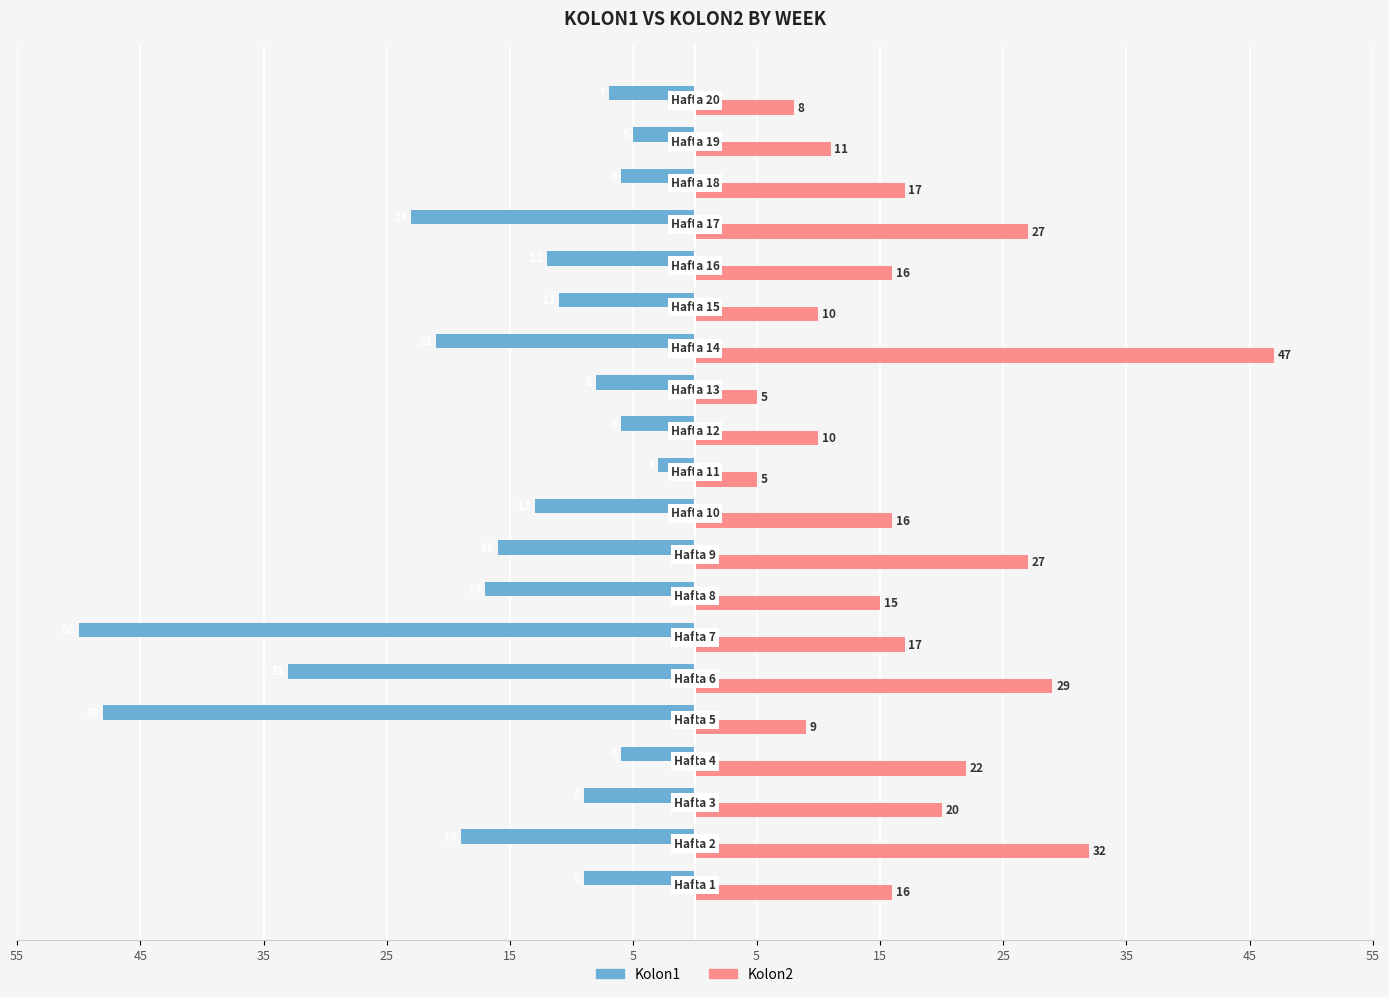

What are all the series names shown in the legend?

Kolon1, Kolon2